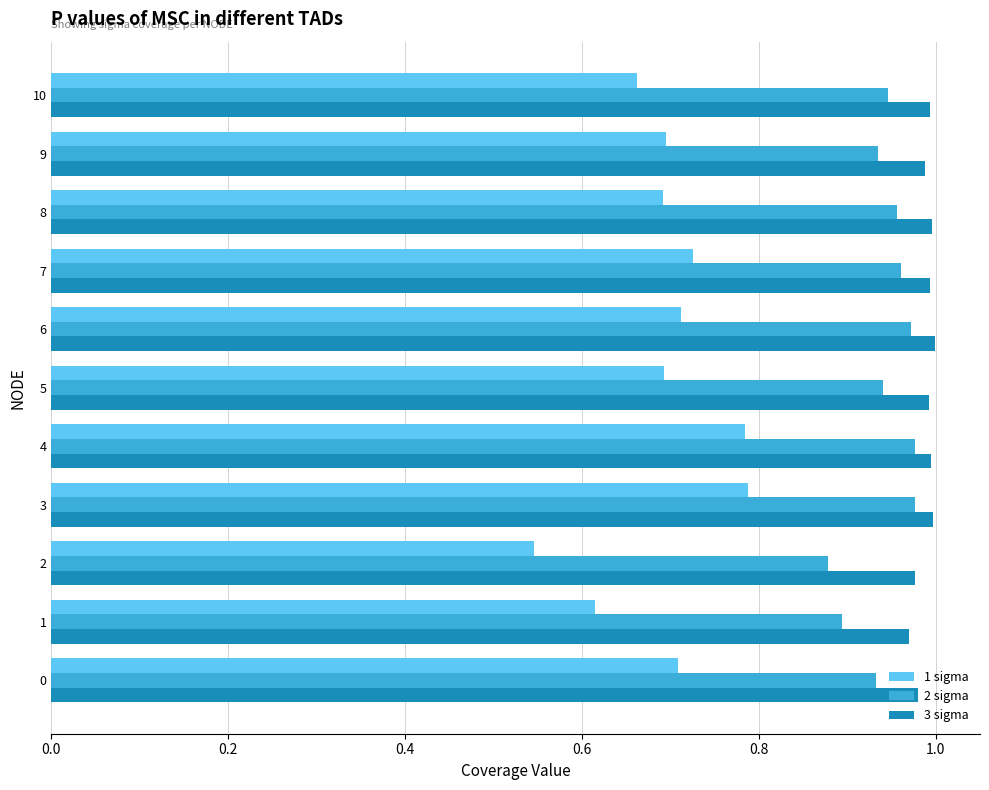

The 1 sigma series shows 0.7 at 10. True or false?

True